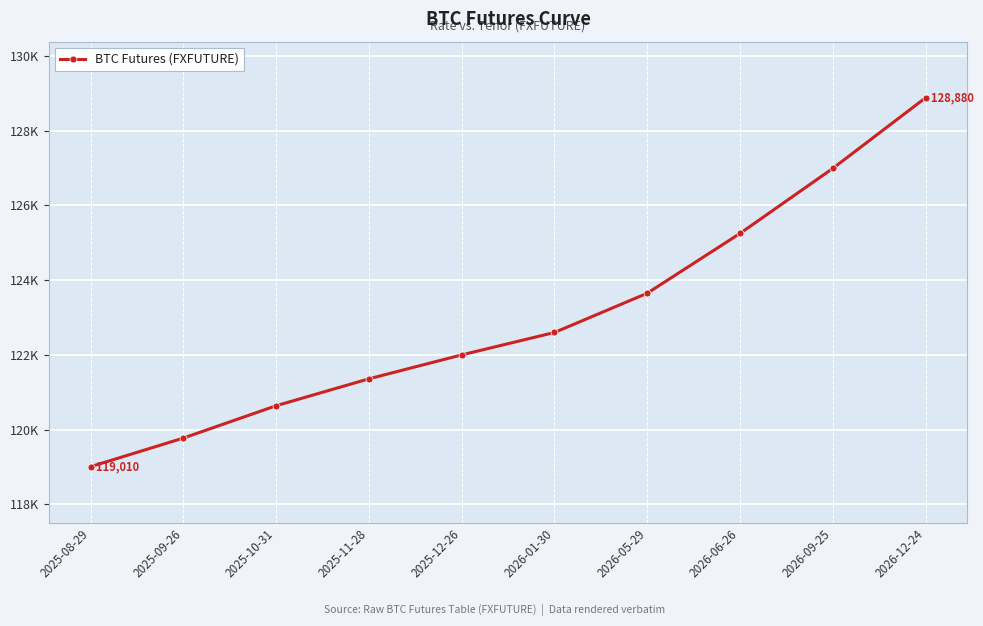

What is the approximate value at 2026-06-26, to the nearest 10?

125250